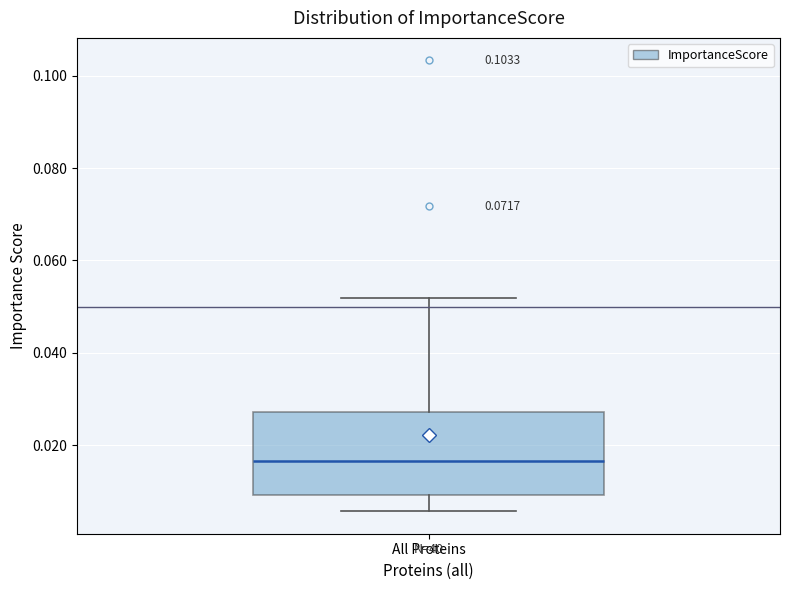

Transcribe this box plot: give where the median line is, the range the box spans, and where the two whiskers end, as read against the y-axis. The values are not printed on the chart, so give them approximately, as read against the axis.

median 0.016, box 0.010 to 0.028, whiskers 0.006 to 0.052